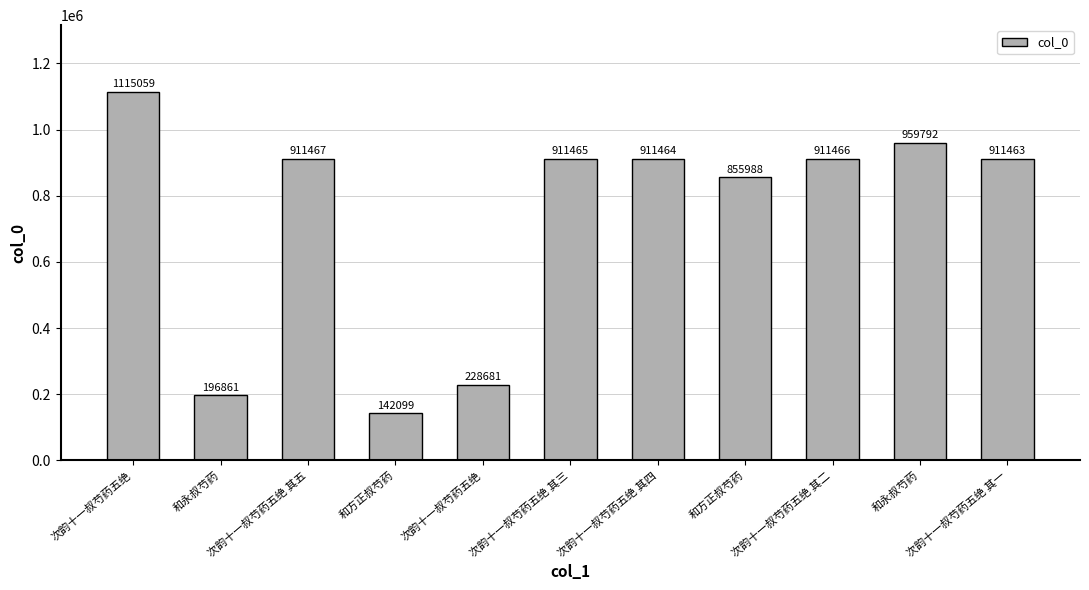

How many data points does each series have?

11